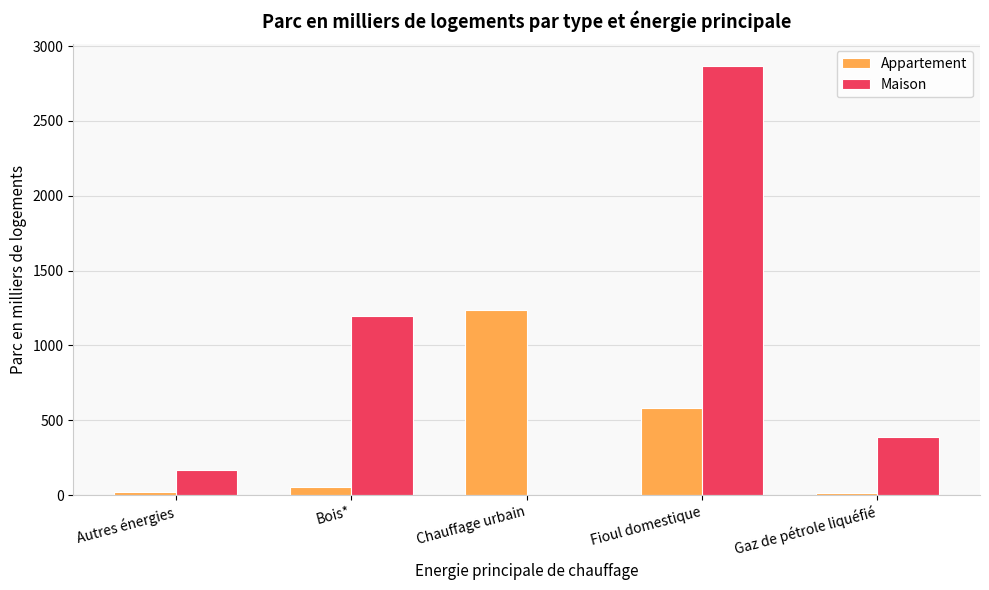

What value does the Appartement series have at Gaz de pétrole liquéfié?

10.9